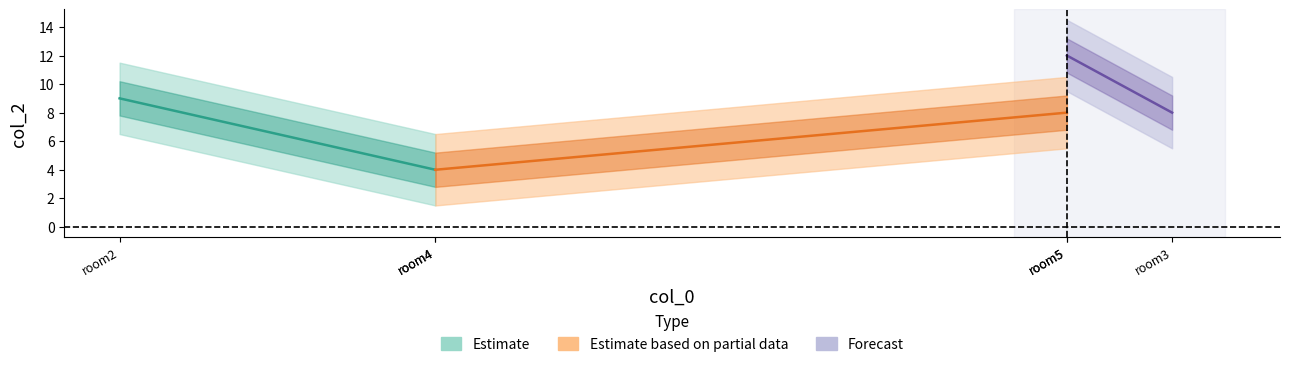

How many lines are shown in the chart?

1